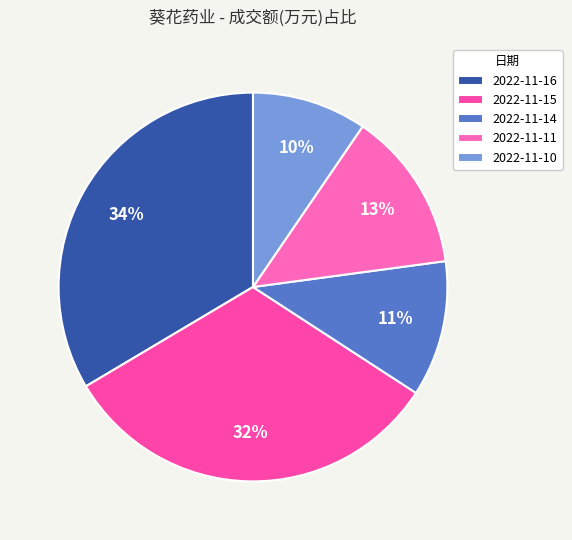

Which category has the biggest portion of the pie?

2022-11-16